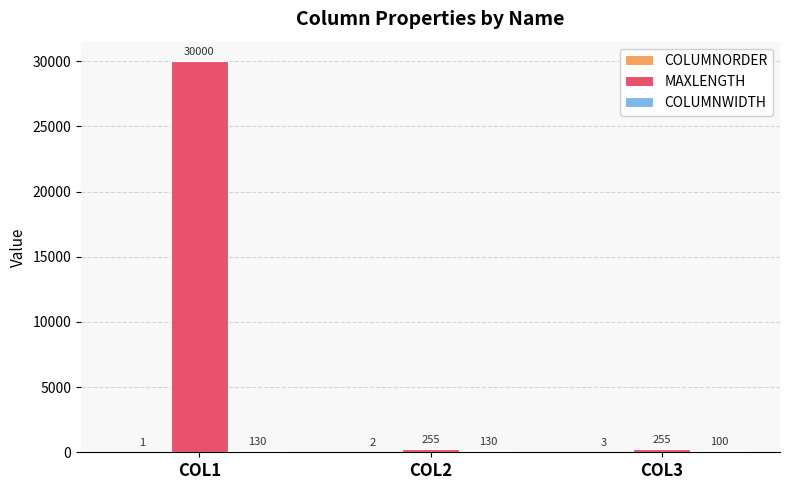

What is the greatest value displayed?

30000